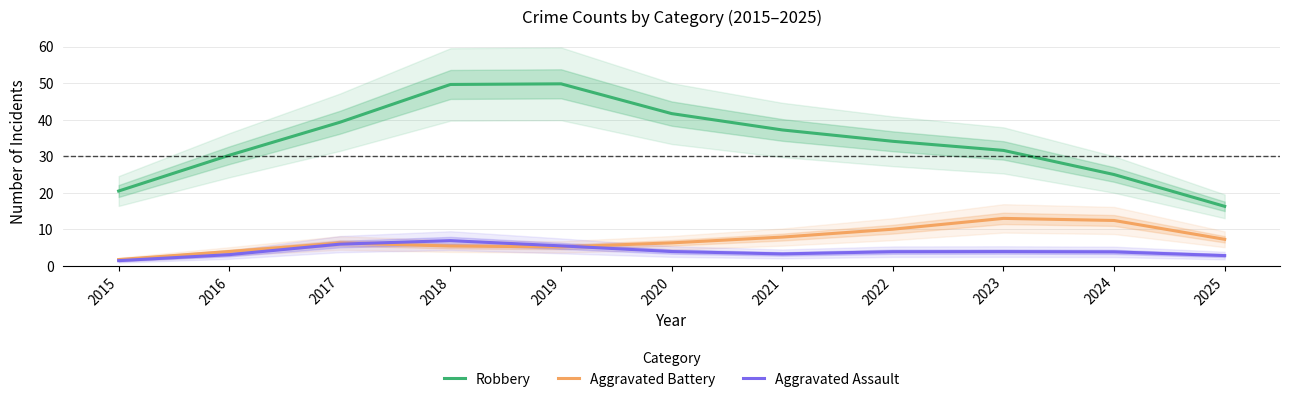

True or false: Aggravated Assault has a value of 4.9 at 2025.

False